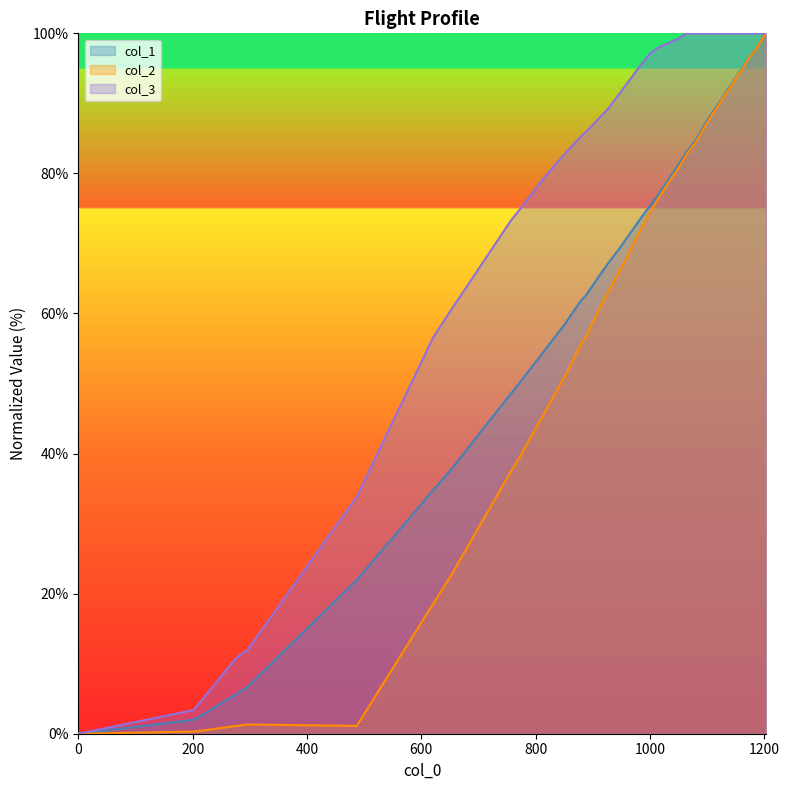

At which category is the sum across all series the highest?

1203